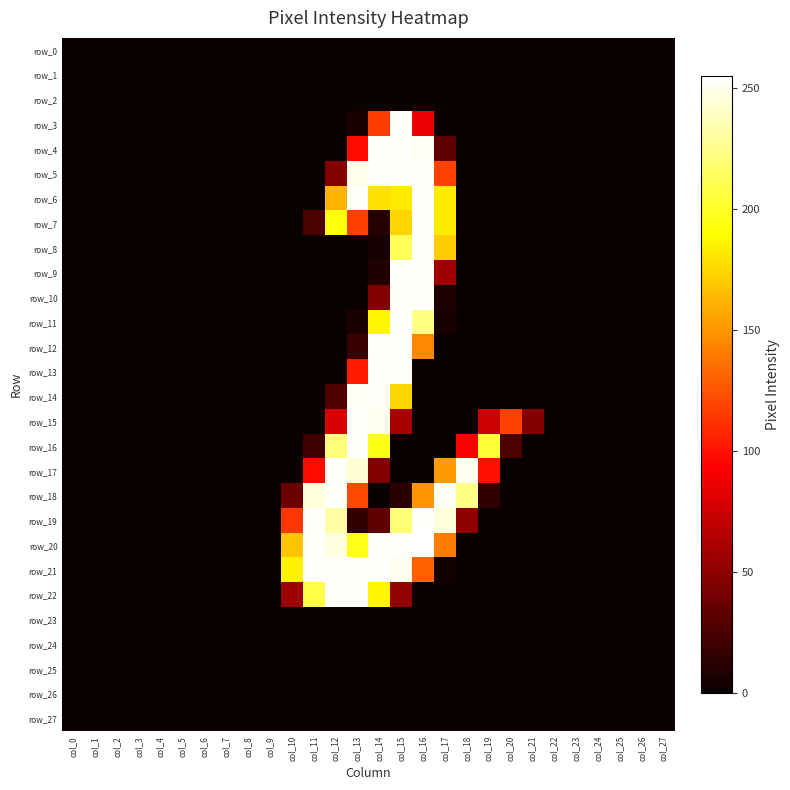

Which series has the largest total across all categories?

row_20